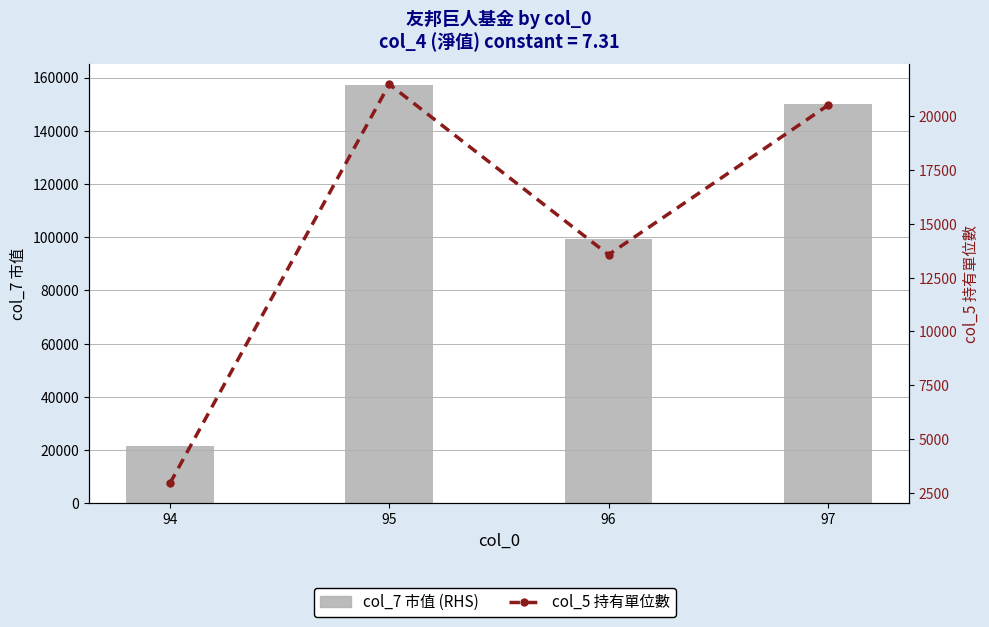

Which series has the largest total across all categories?

col_7 市值 (RHS)